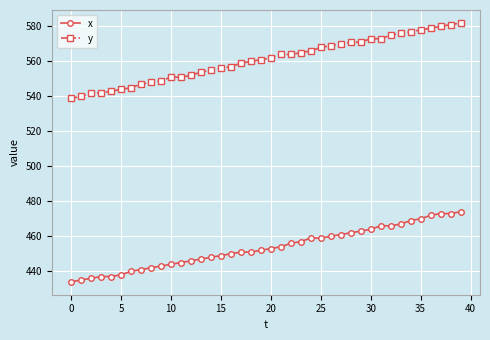

What is the difference between the maximum and minimum values in the y series?

43